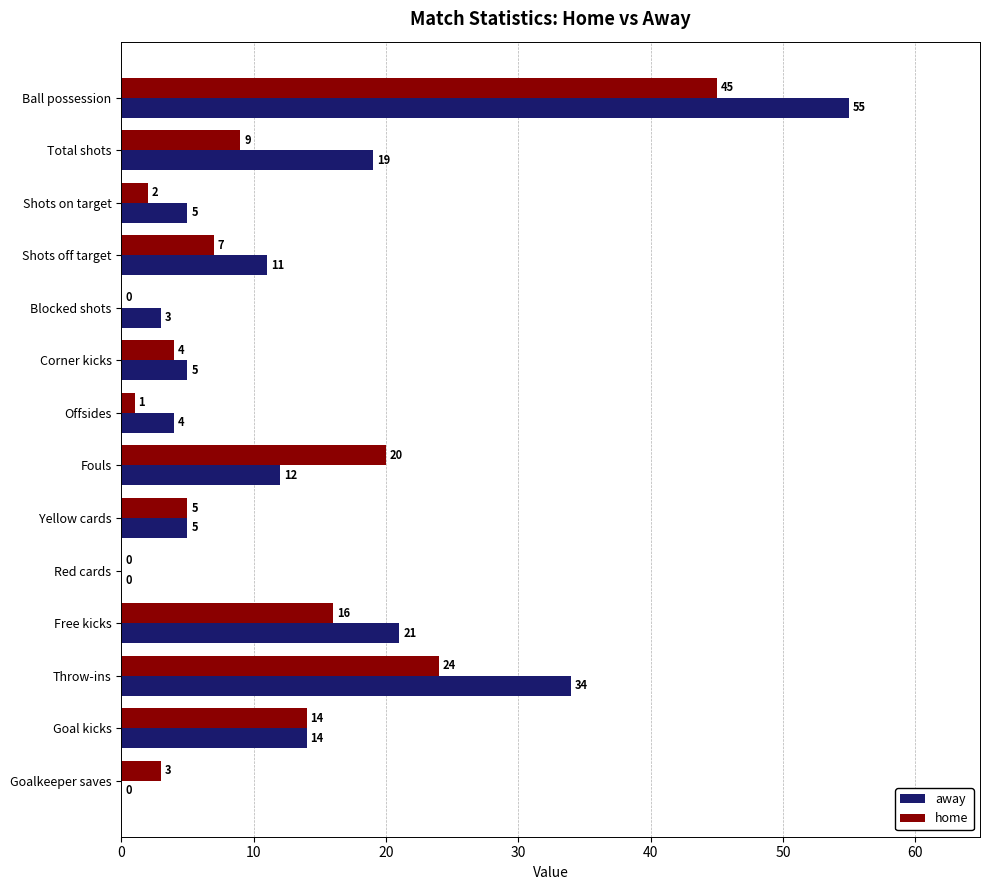

The away series shows 14 at Goal kicks. True or false?

True